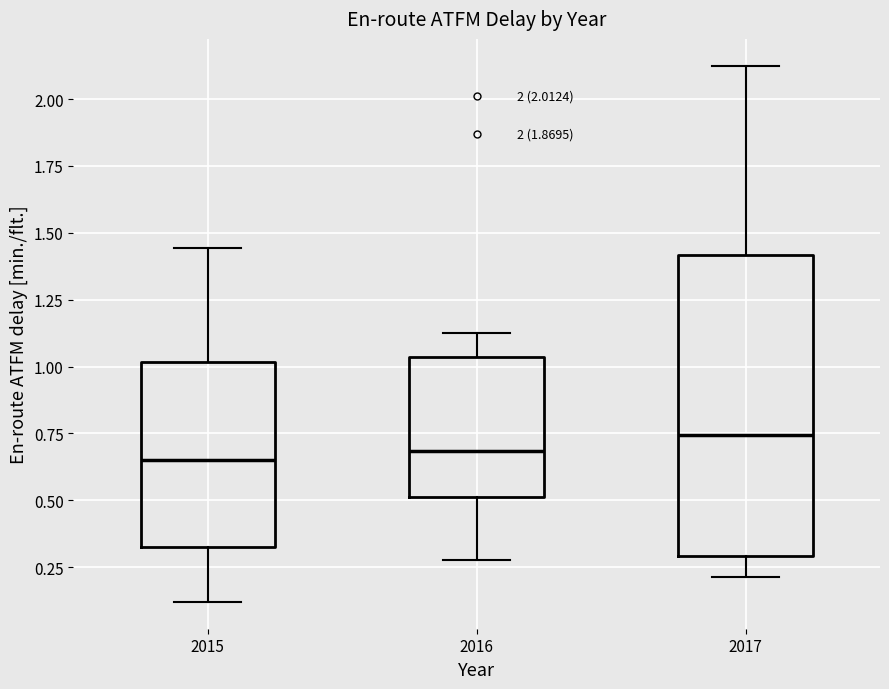

Where does the upper whisker of the box at x = 2015 end on the y-axis? The values are not printed on the chart, so give them approximately, as read against the axis.

1.45